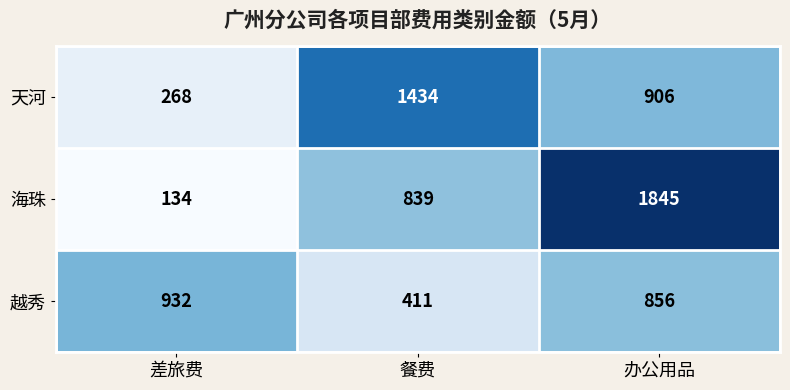

True or false: 天河 has a value of 139 at 差旅费.

False